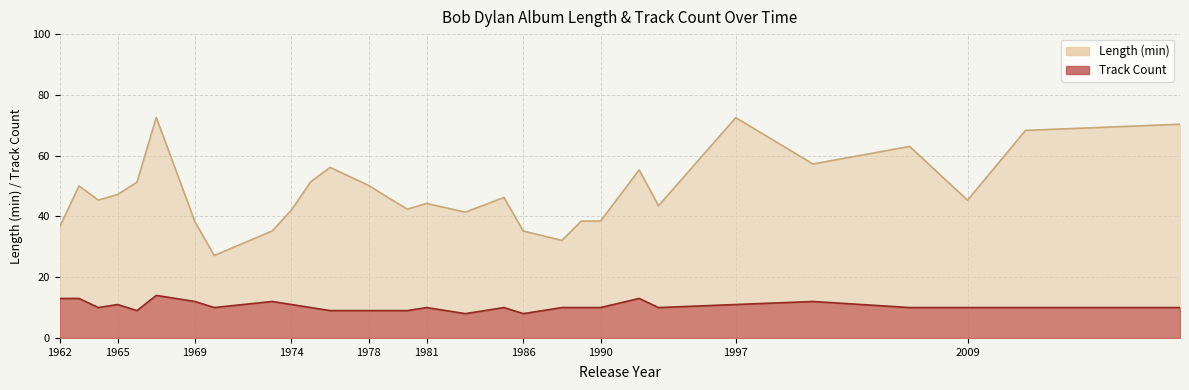

What is the total value across all series at 1979?

55.2